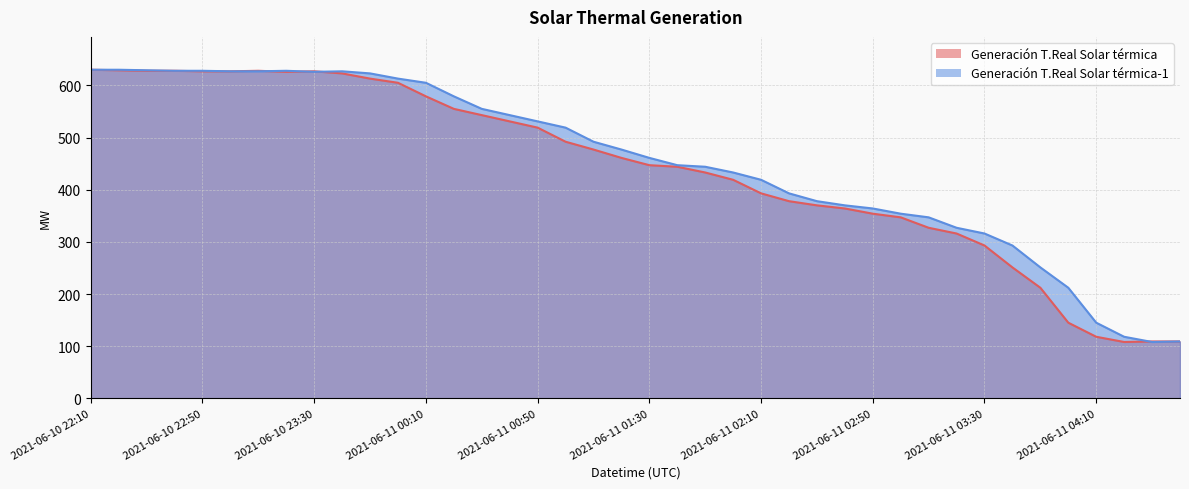

What is the value of the Generación T.Real Solar térmica point at the 14th from the left?

555